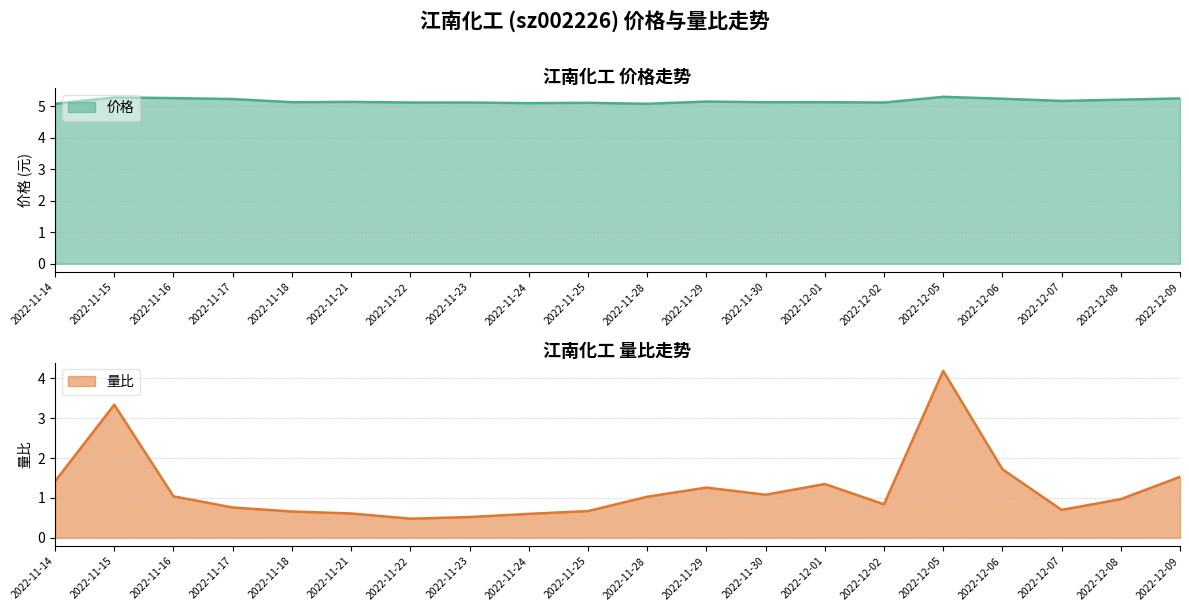

Reading right to left, transcribe all the data shown in this chart.

价格: 5.2	5.2	5.2	5.2	5.3	5.1	5.1	5.1	5.2	5.1	5.1	5.1	5.1	5.1	5.1	5.1	5.2	5.3	5.3	5.1
量比: 1.5	1.0	0.7	1.7	4.2	0.8	1.4	1.1	1.3	1.0	0.7	0.6	0.5	0.5	0.6	0.7	0.8	1.0	3.3	1.4